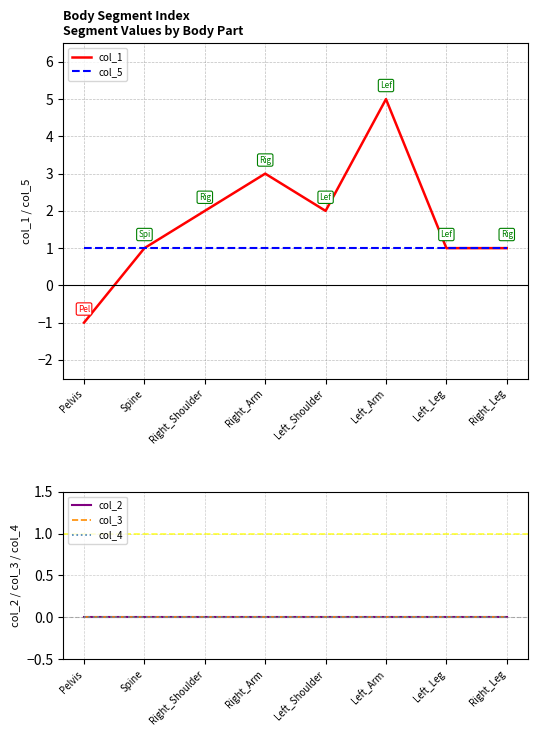

Is it true that col_3 equals 0 at Left_Leg?

True